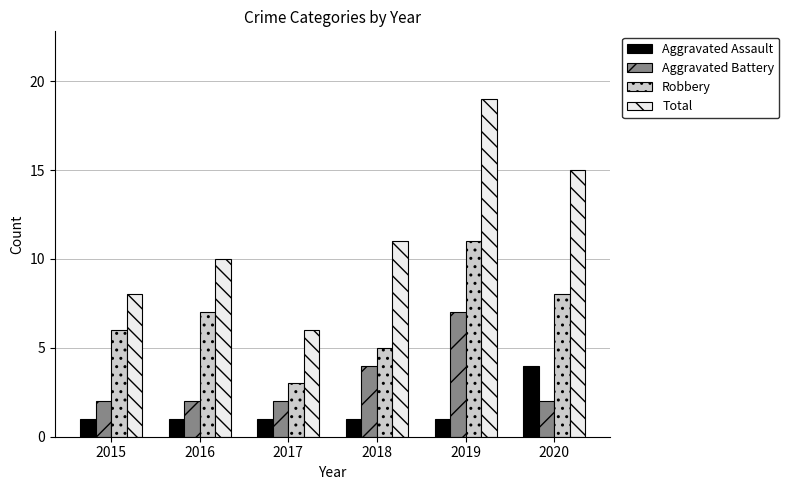

The Aggravated Battery series shows 3 at 2019. True or false?

False